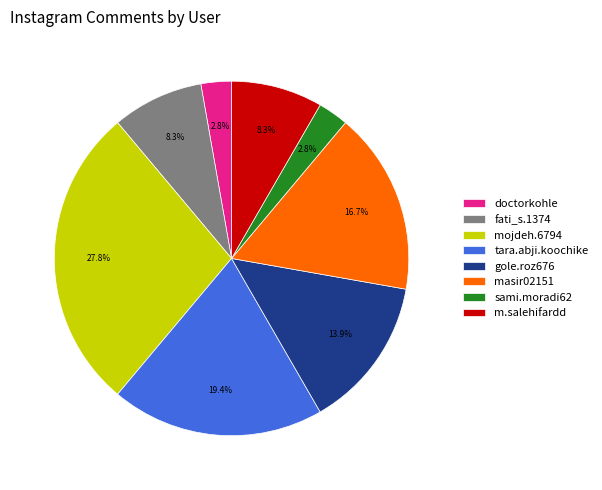

What is the ratio of the value at fati_s.1374 to the value at gole.roz676?

0.6